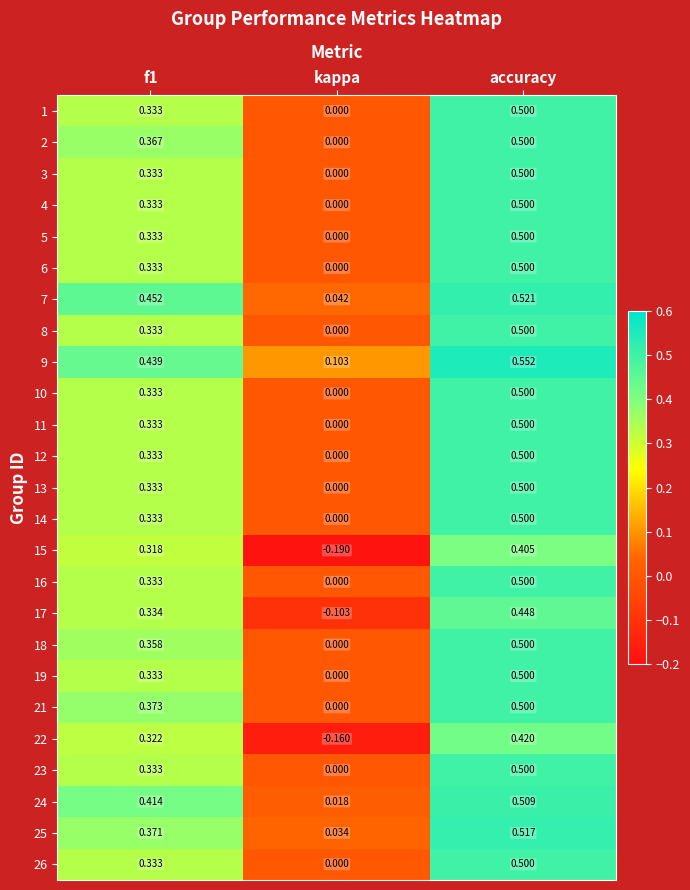

At which category is the sum across all series the highest?

accuracy